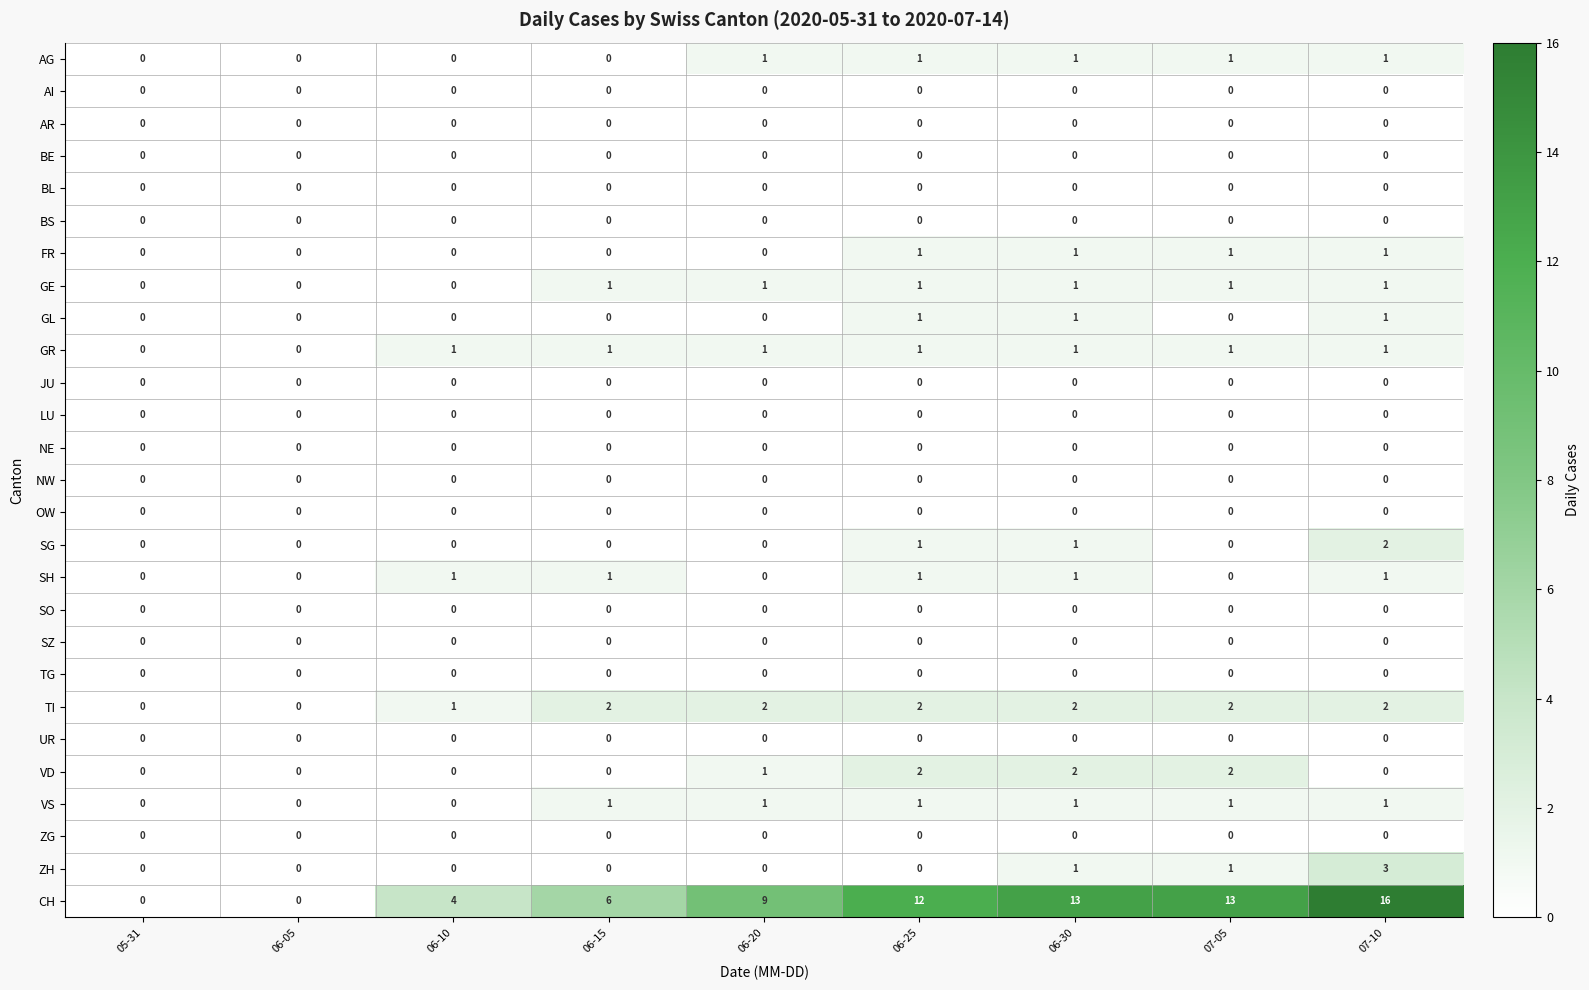

Which series has the widest spread of values?

CH